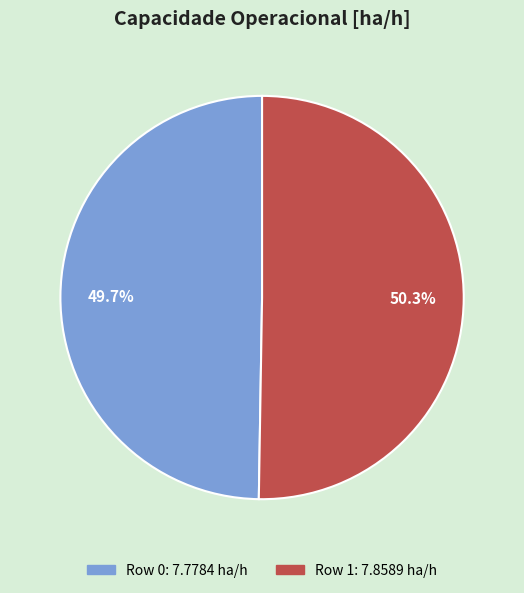

Count the number of slices in the pie.

2